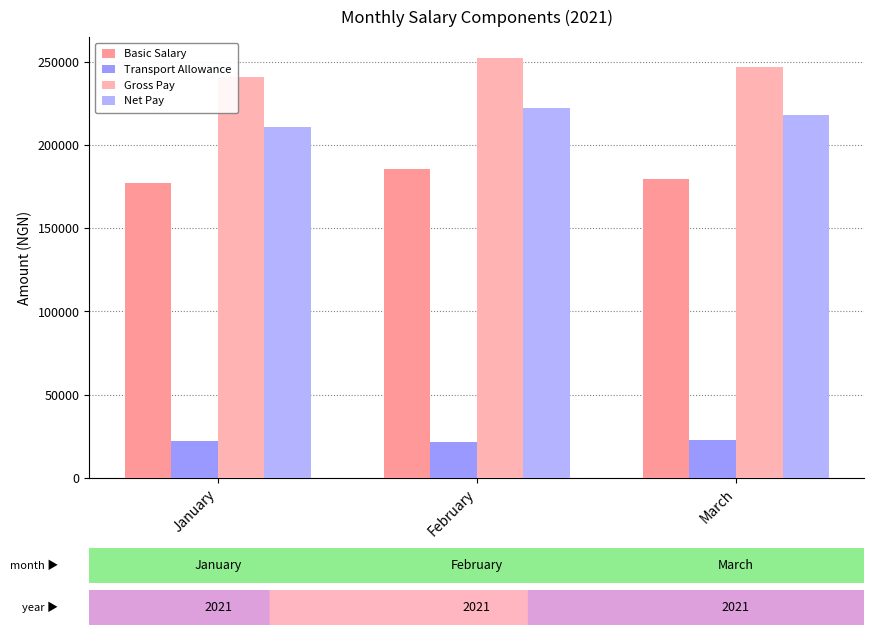

What are all the series names shown in the legend?

Basic Salary, Transport Allowance, Gross Pay, Net Pay